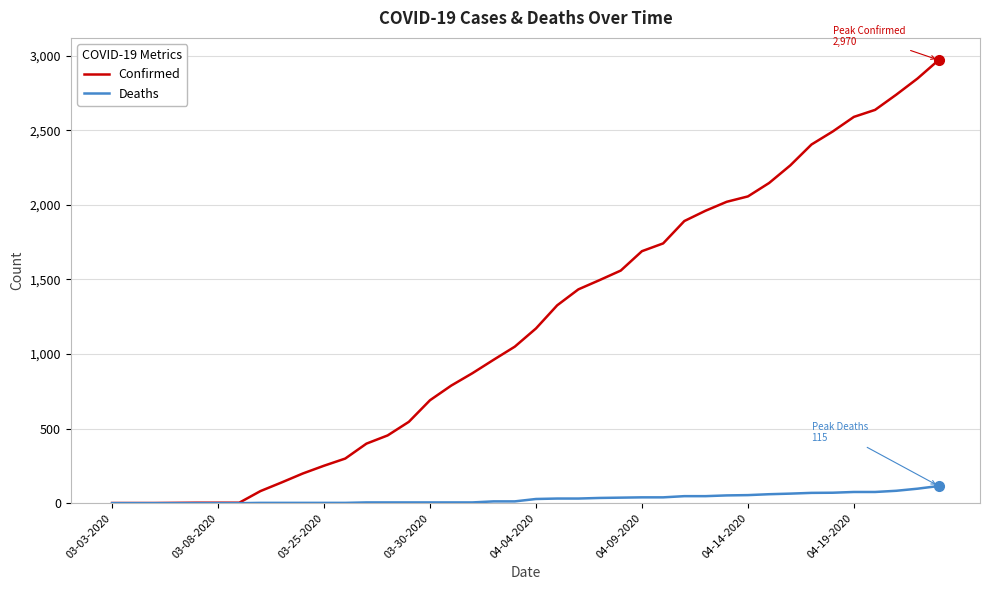

What is the greatest value displayed?

2970